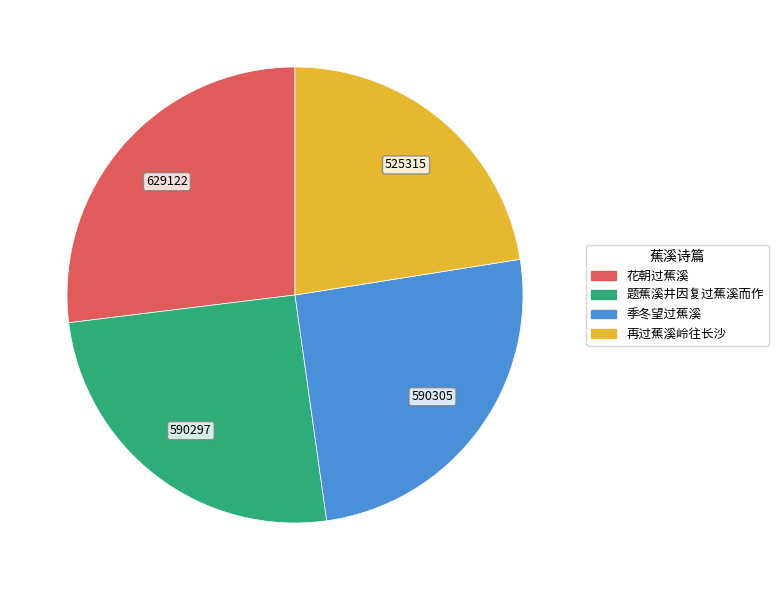

Which slice is the smallest?

再过蕉溪岭往长沙